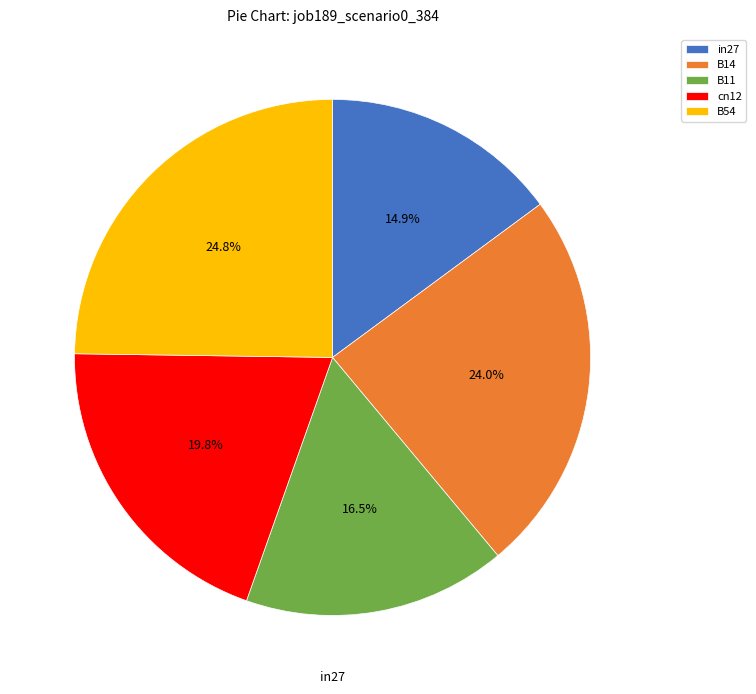

To the nearest percent, what portion does cn12 represent?

20%